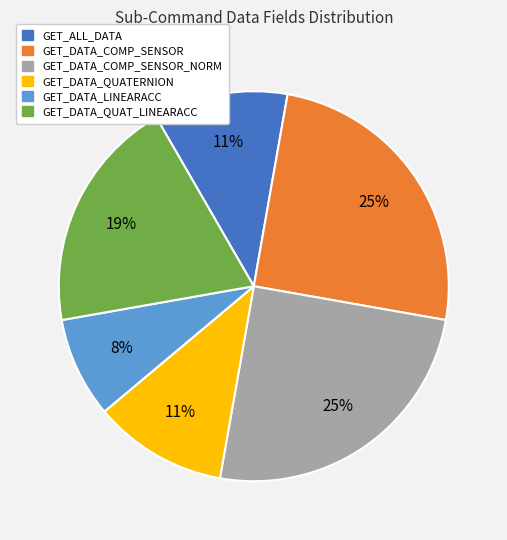

To the nearest percent, what is the difference between the largest and smallest slice percentages?

17%